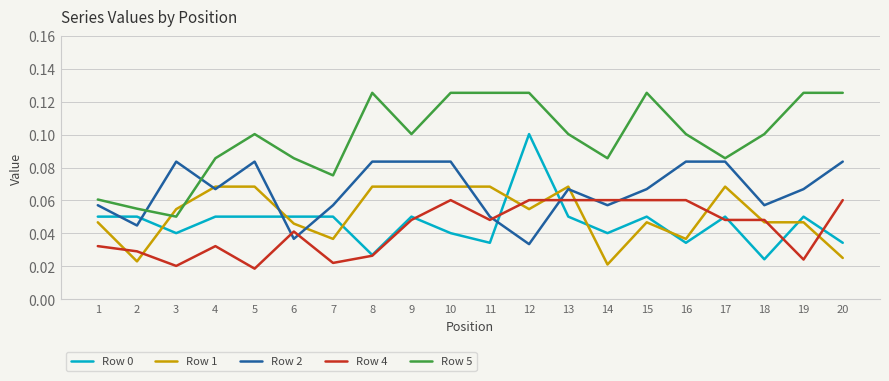

Which series changed the most between 6 and 15?

Row 5